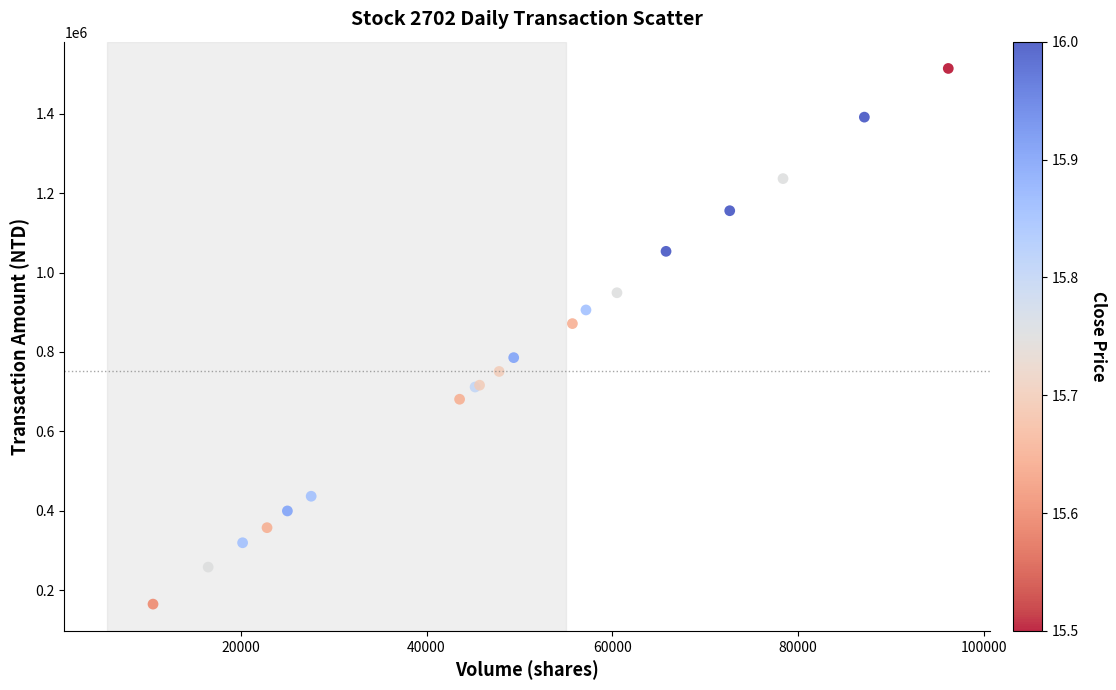

What Y value in the scatter plot is closest to 839584?

871539